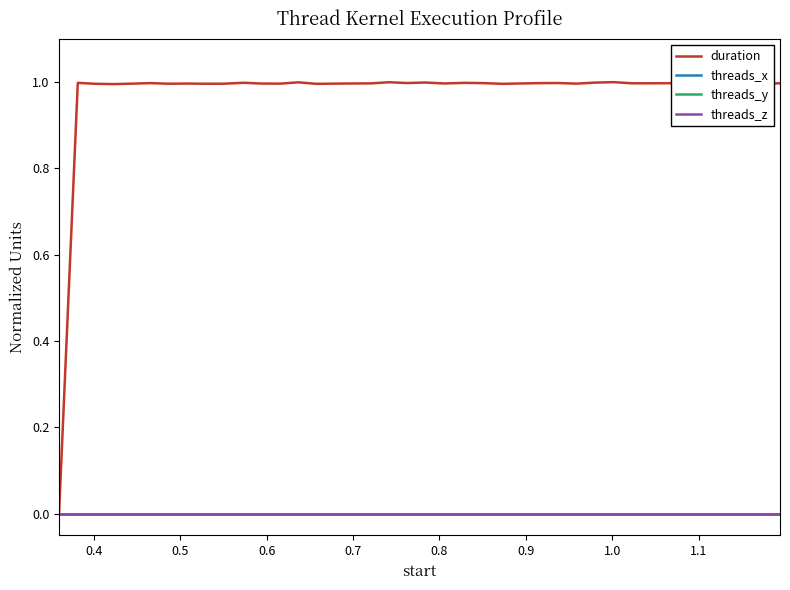

Which series has the widest spread of values?

duration